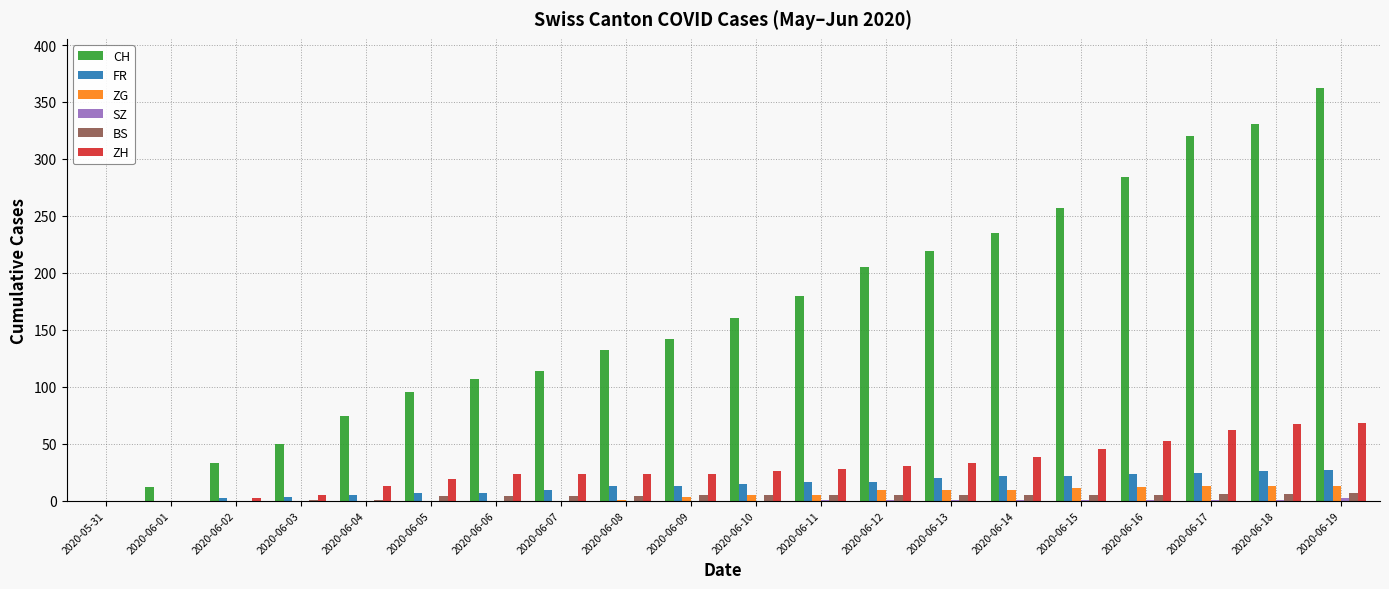

What is the greatest value displayed?

362